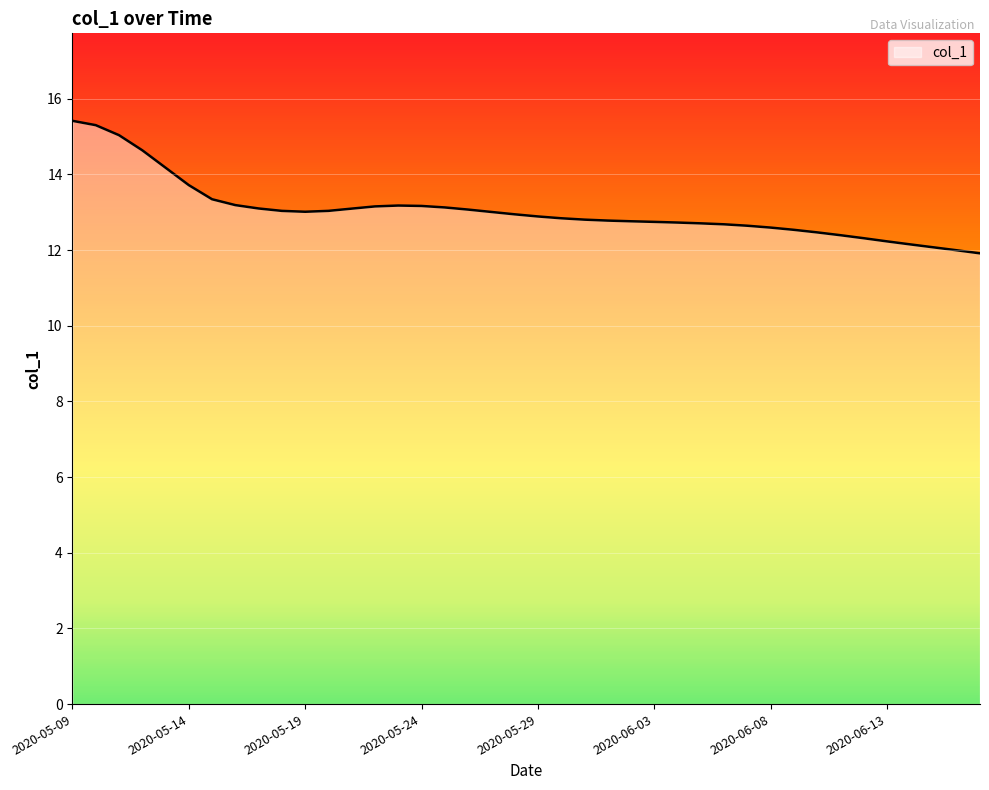

What is the minimum value shown in the chart?

11.9